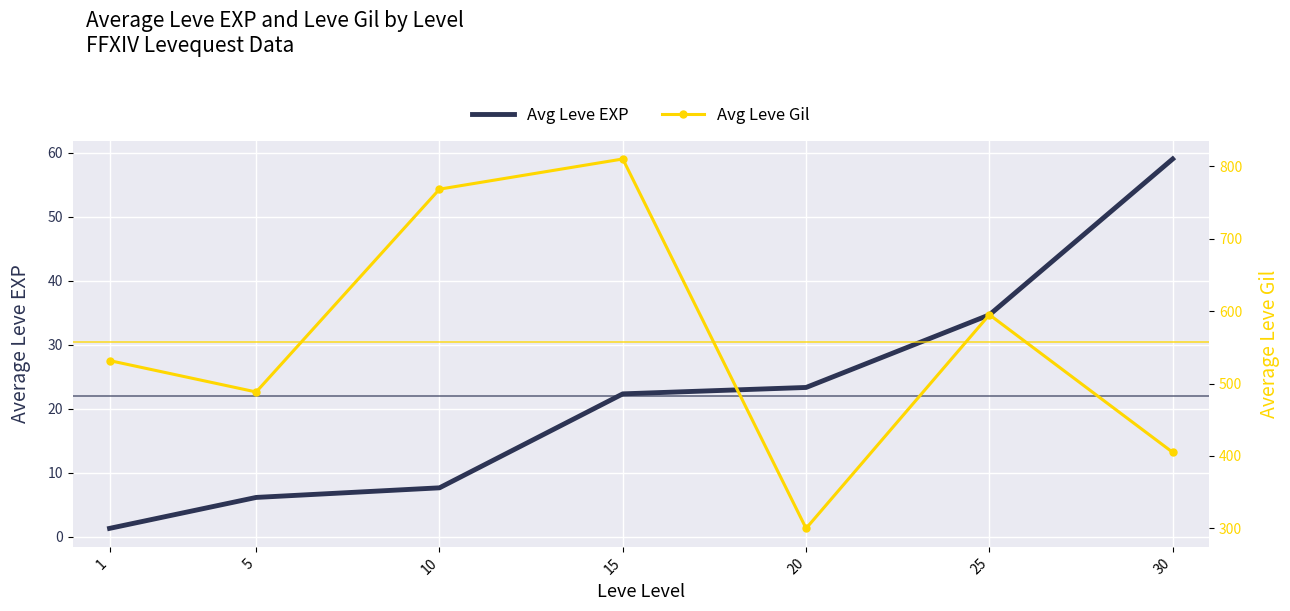

True or false: Avg Leve Gil and Avg Leve EXP intersect in this chart.

False